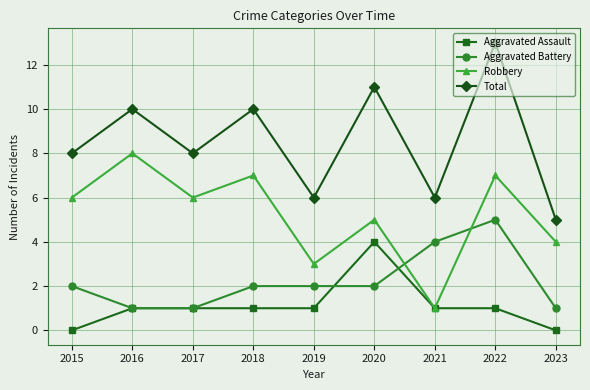

True or false: Total and Aggravated Battery intersect in this chart.

False